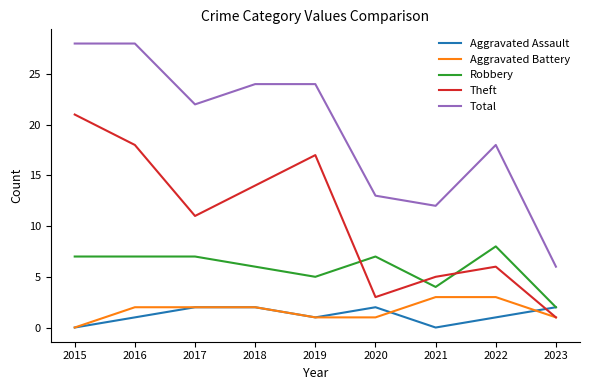

Which series has the largest total across all categories?

Total